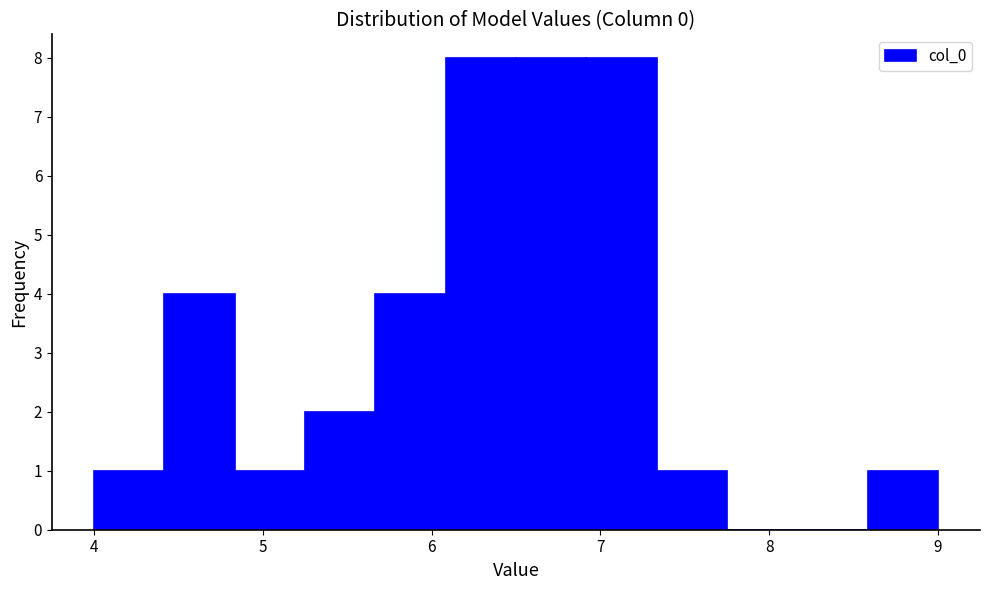

Reading left to right, transcribe this chart: for each bar, give the range it covers on the x-axis and its height. Neither the bar edges nor the heights are printed on the chart, so give them approximately, as read against the axes.

4.0 to 4.4: 1
4.4 to 4.8: 4
4.8 to 5.3: 1
5.3 to 5.7: 2
5.7 to 6.1: 4
6.1 to 6.5: 8
6.5 to 6.9: 8
6.9 to 7.3: 8
7.3 to 7.8: 1
7.8 to 8.2: 0
8.2 to 8.6: 0
8.6 to 9.0: 1